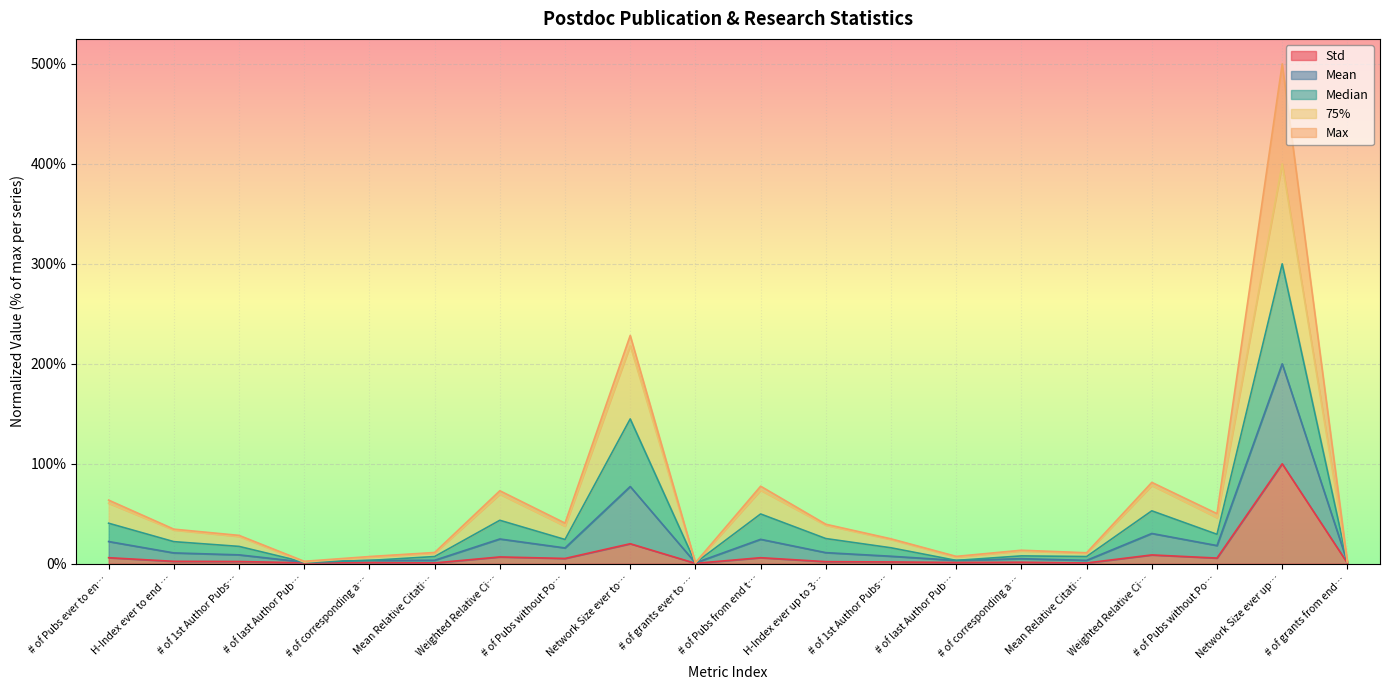

True or false: Median and Mean cross at least once.

False